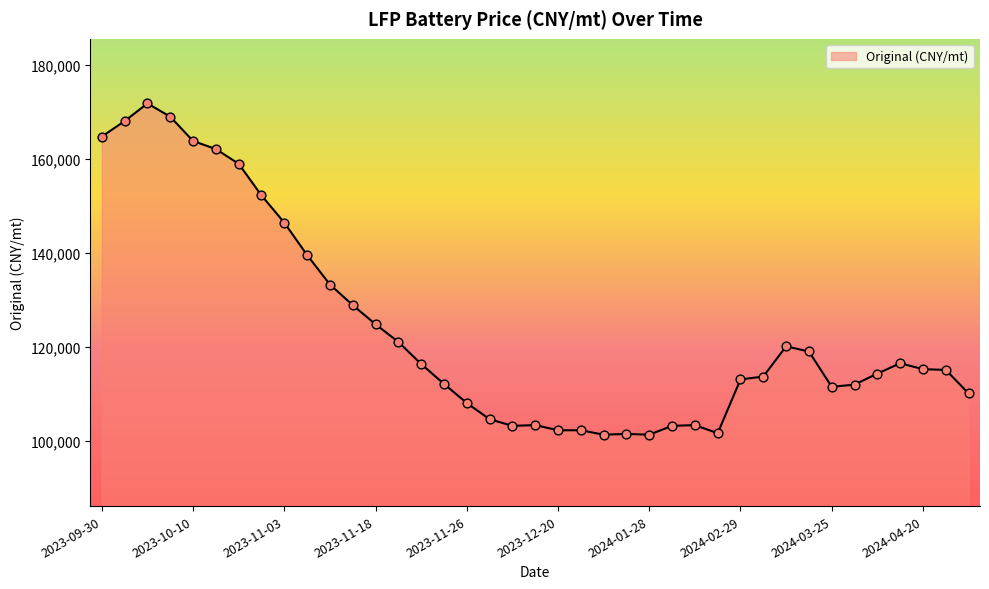

What is the minimum value shown in the chart?

101339.0